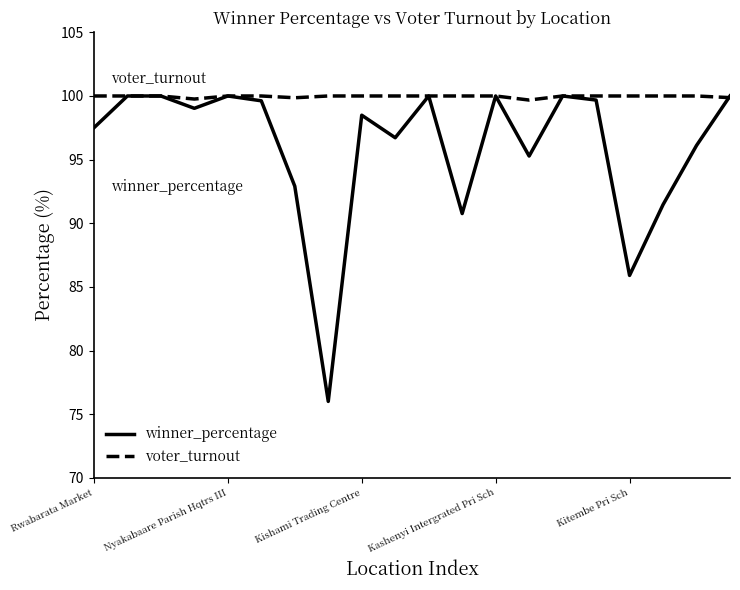

Rank the series by their average value, from highest to lowest.

voter_turnout, winner_percentage